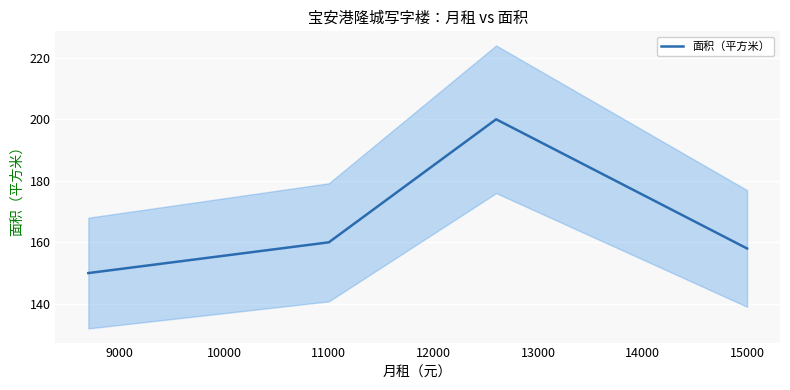

How many interior local peaks does the 面积（平方米） series have?

1